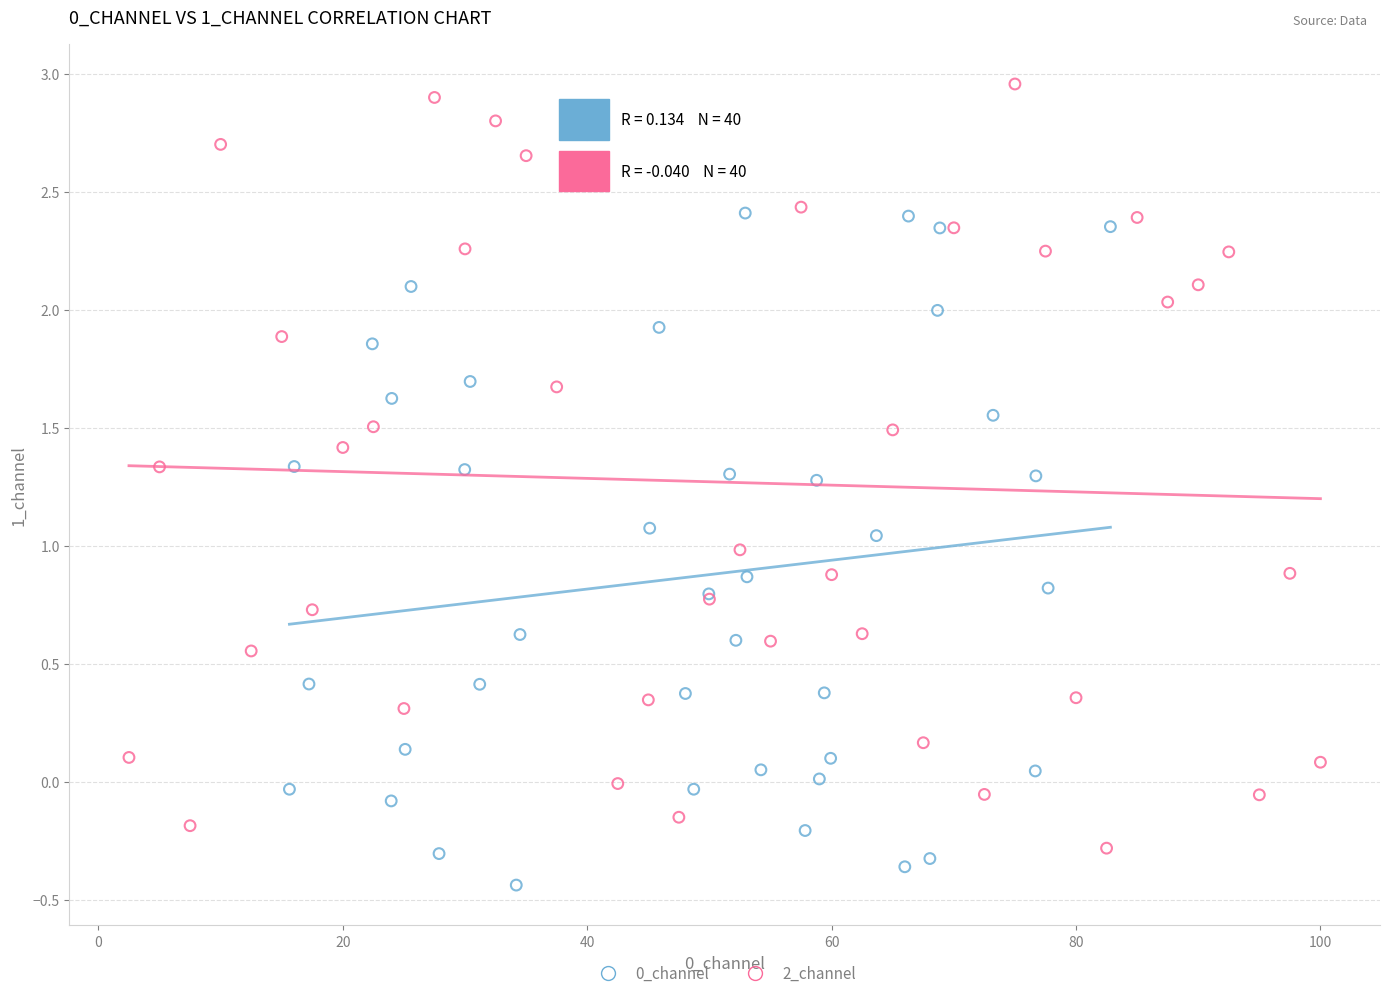

Which series has the largest Y range (max minus min)?

2_channel